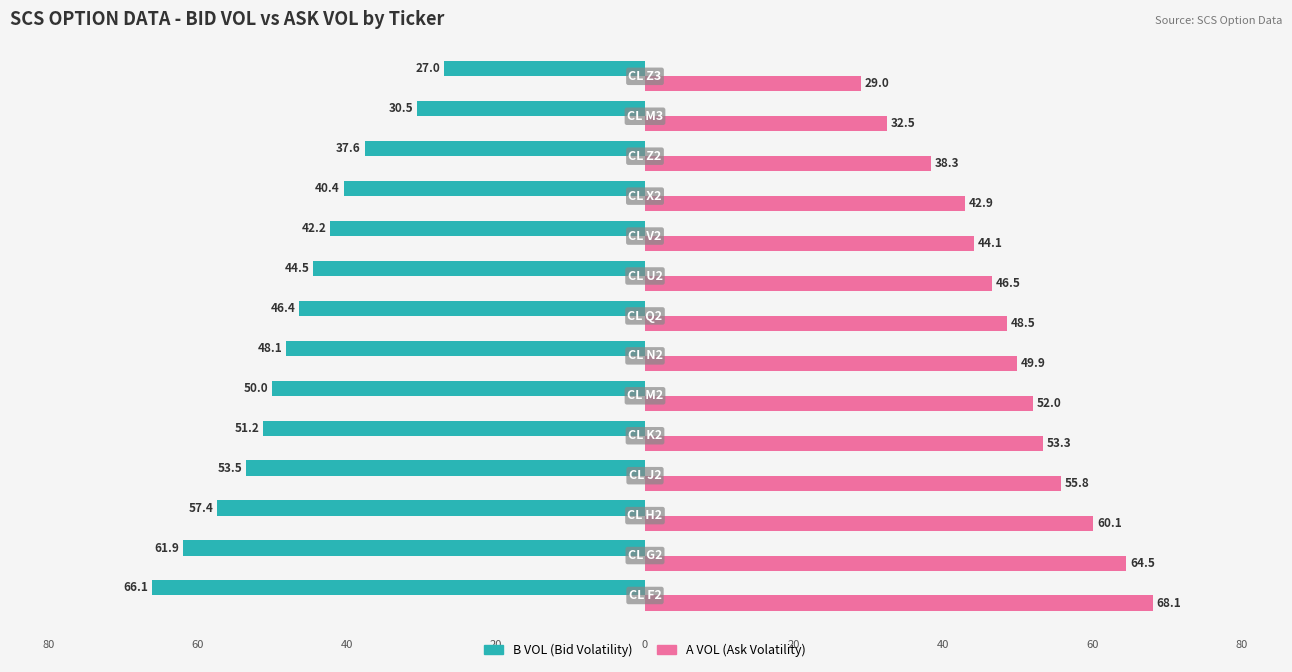

How many data points does each series have?

14